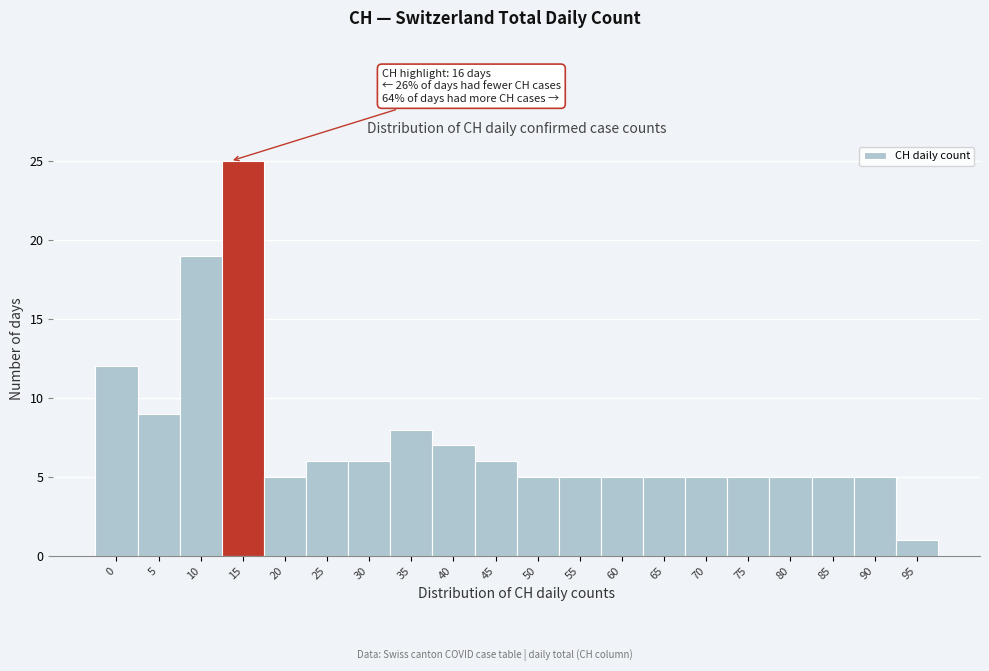

Reading left to right, extract all data points from this chart.

0=12	5=9	10=19	15=25	20=5	25=6	30=6	35=8	40=7	45=6	50=5	55=5	60=5	65=5	70=5	75=5	80=5	85=5	90=5	95=1